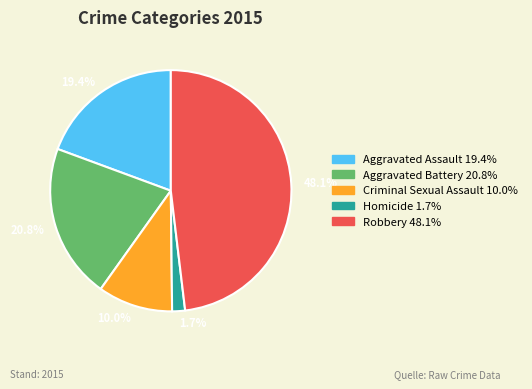

Does any single category account for the majority?

No